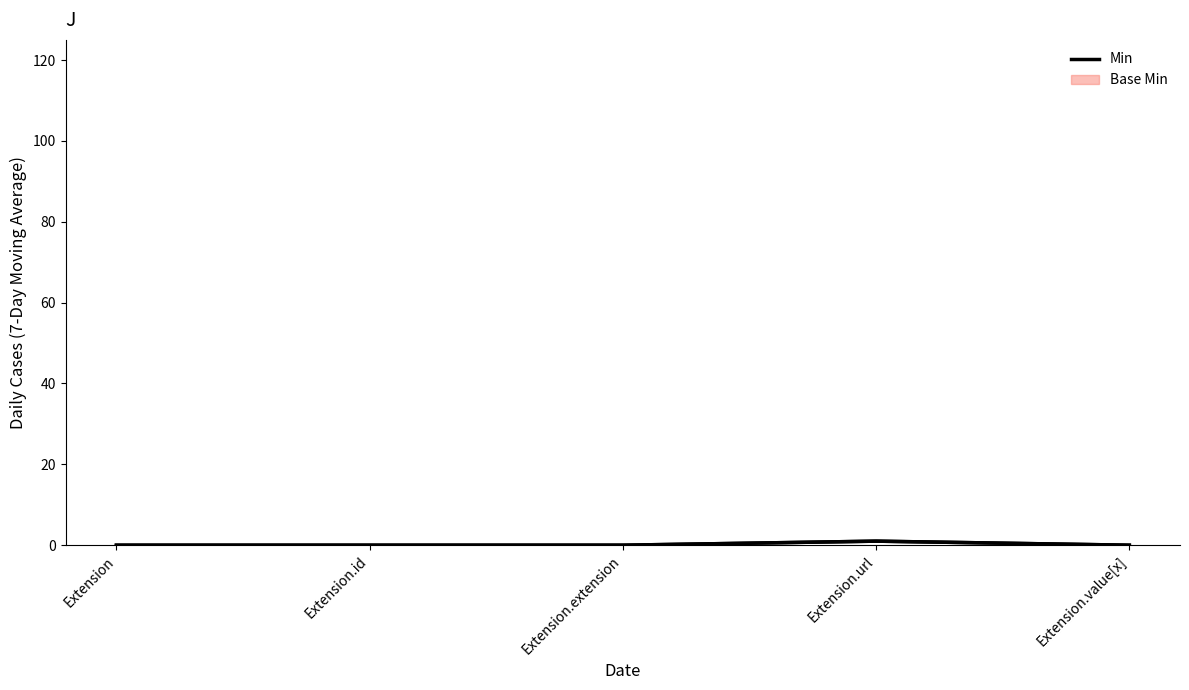

What is the maximum value shown in the chart?

1